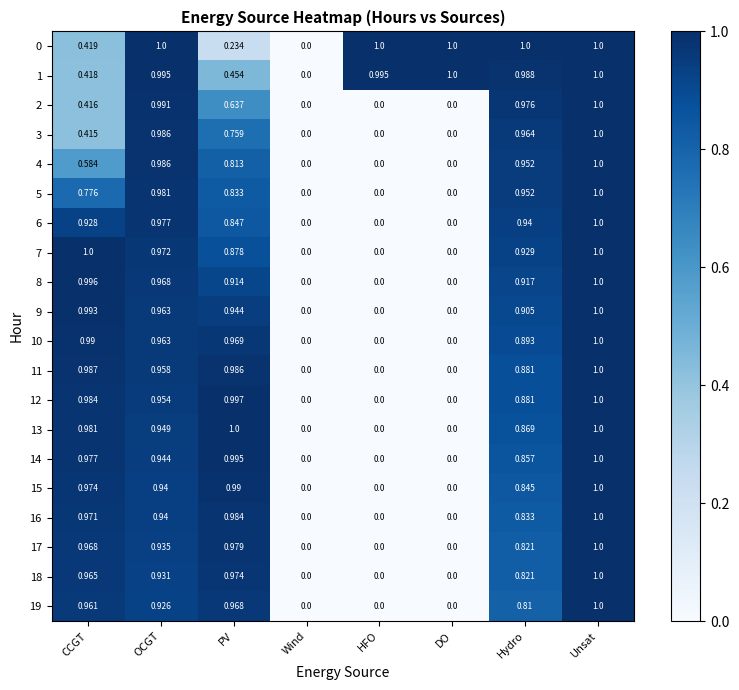

Which category has the lowest value in the 1 series?

Wind